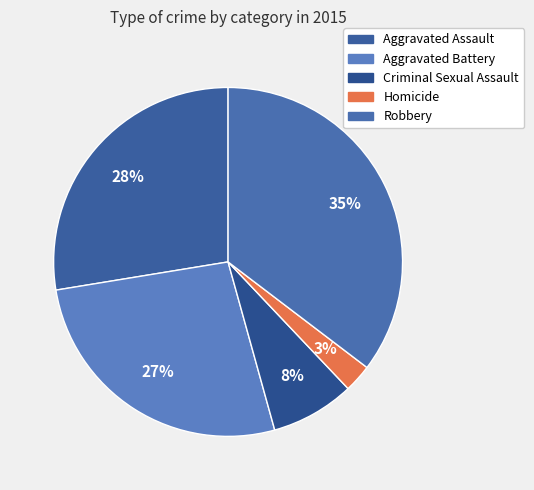

What is the largest slice in the pie chart?

Robbery